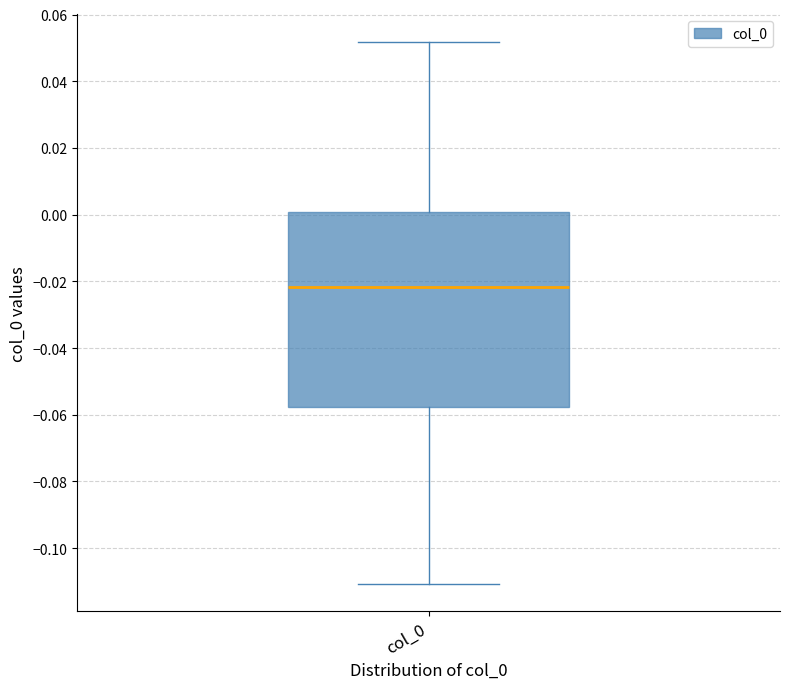

Transcribe this box plot: give where the median line is, the range the box spans, and where the two whiskers end, as read against the y-axis. The values are not printed on the chart, so give them approximately, as read against the axis.

median -0.022, box -0.058 to 0.000, whiskers -0.110 to 0.052